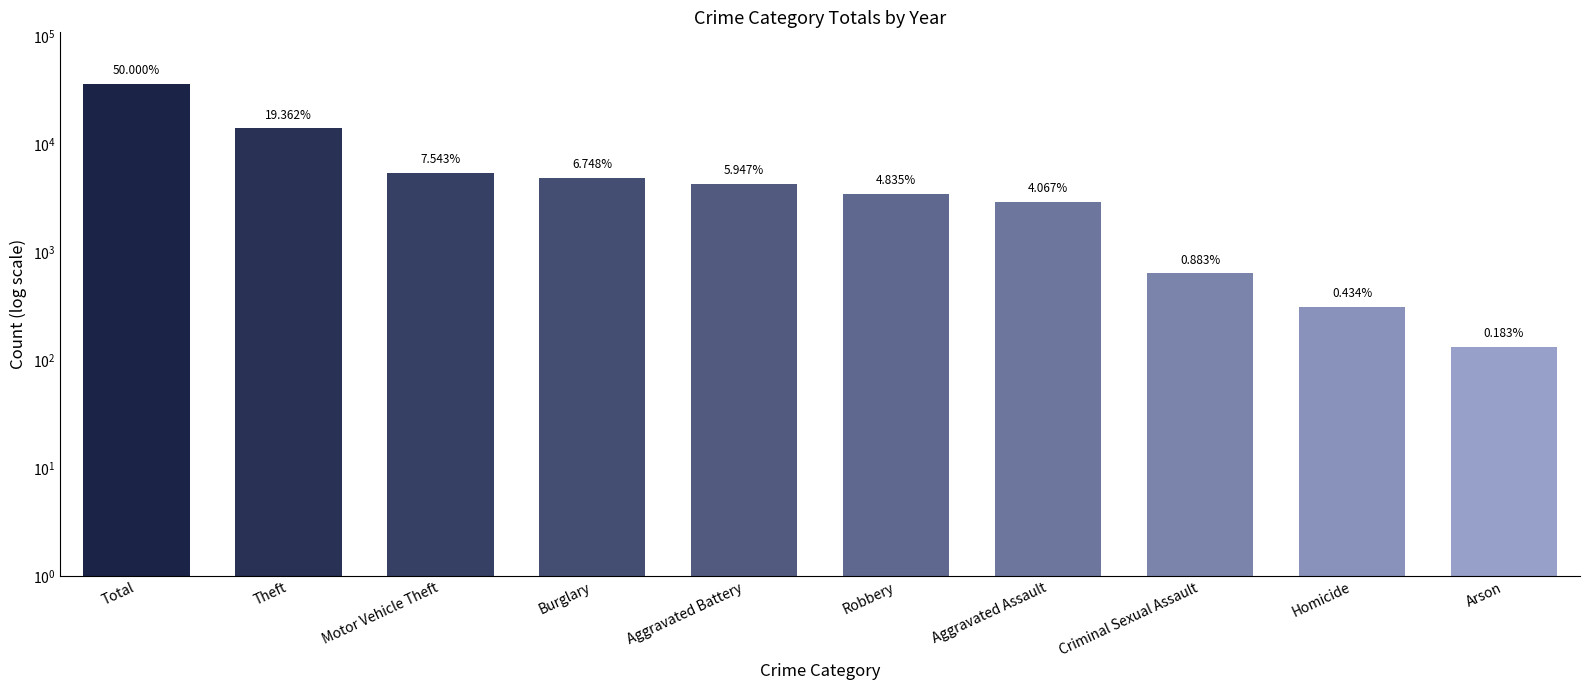

How many values are below 4279?

5